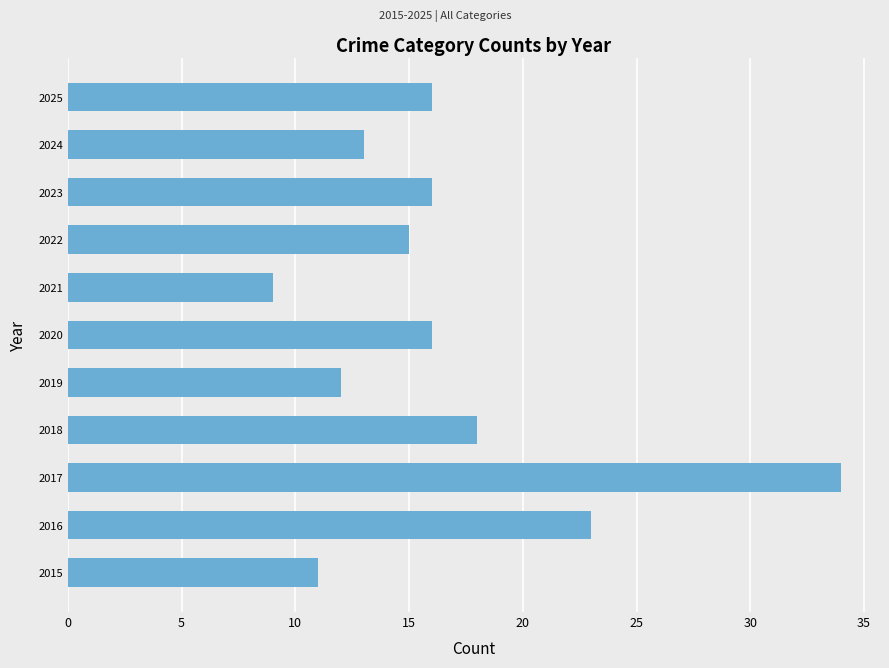

What is the greatest value displayed?

34